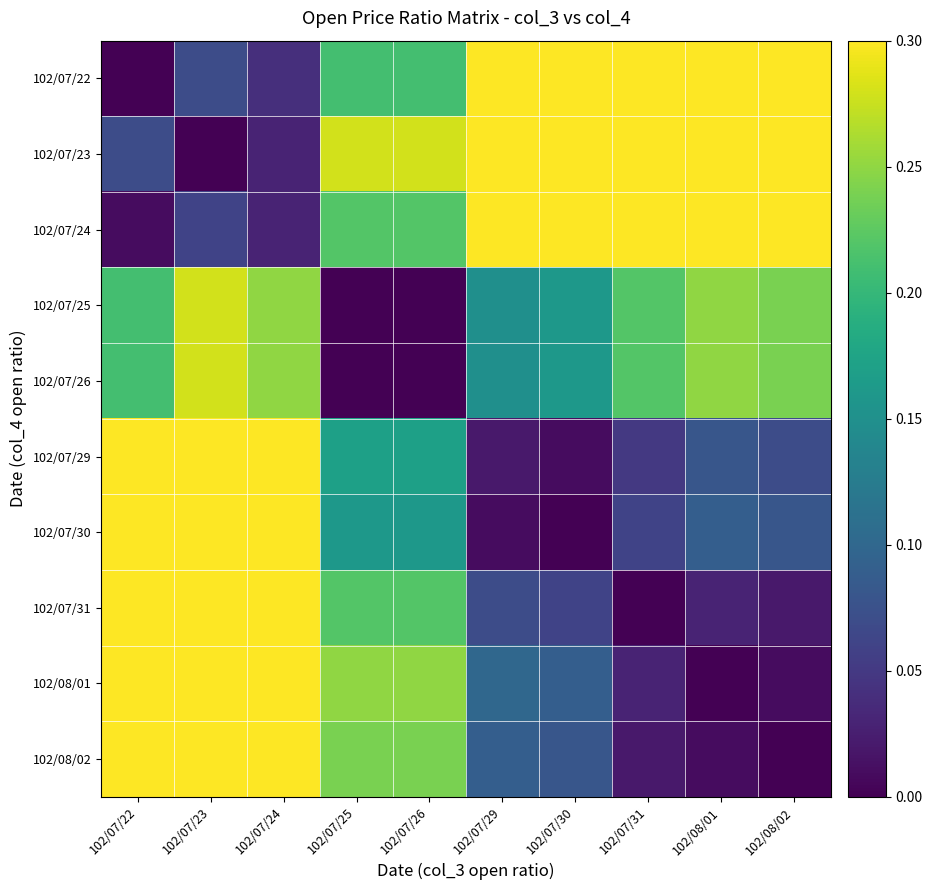

Count the number of categories in the chart.

10